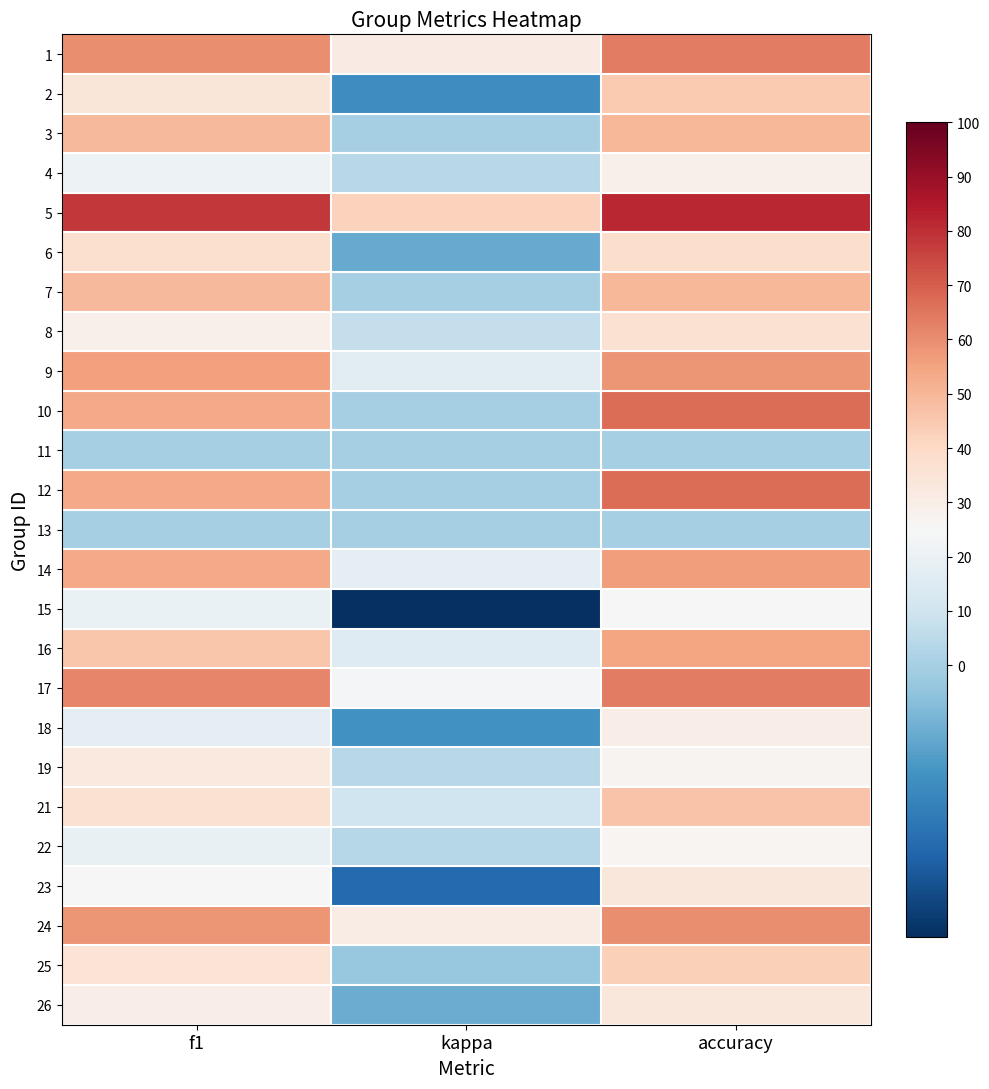

Reading right to left, list all the values displayed in this chart.

1: accuracy=63.6	kappa=31.2	f1=59.7
2: accuracy=44.4	kappa=-21.6	f1=34.2
3: accuracy=50.0	kappa=0.0	f1=49.5
4: accuracy=28.6	kappa=4.1	f1=21.1
5: accuracy=81.8	kappa=42.1	f1=78.3
6: accuracy=38.5	kappa=-13.0	f1=37.0
7: accuracy=50.0	kappa=0.0	f1=49.5
8: accuracy=36.4	kappa=7.2	f1=28.7
9: accuracy=58.3	kappa=16.7	f1=55.6
10: accuracy=66.7	kappa=0.0	f1=53.3
11: accuracy=0.0	kappa=0.0	f1=0.0
12: accuracy=66.7	kappa=0.0	f1=53.3
13: accuracy=0.0	kappa=0.0	f1=0.0
14: accuracy=56.2	kappa=17.6	f1=53.6
15: accuracy=25.0	kappa=-50.0	f1=20.0
16: accuracy=54.5	kappa=15.4	f1=45.9
17: accuracy=63.6	kappa=24.1	f1=61.7
18: accuracy=30.0	kappa=-20.7	f1=18.5
19: accuracy=27.3	kappa=4.3	f1=32.1
21: accuracy=46.2	kappa=9.9	f1=36.3
22: accuracy=26.7	kappa=3.5	f1=19.4
23: accuracy=33.3	kappa=-33.3	f1=25.0
24: accuracy=60.0	kappa=30.4	f1=58.4
25: accuracy=42.9	kappa=-3.7	f1=35.2
26: accuracy=33.3	kappa=-12.5	f1=30.0